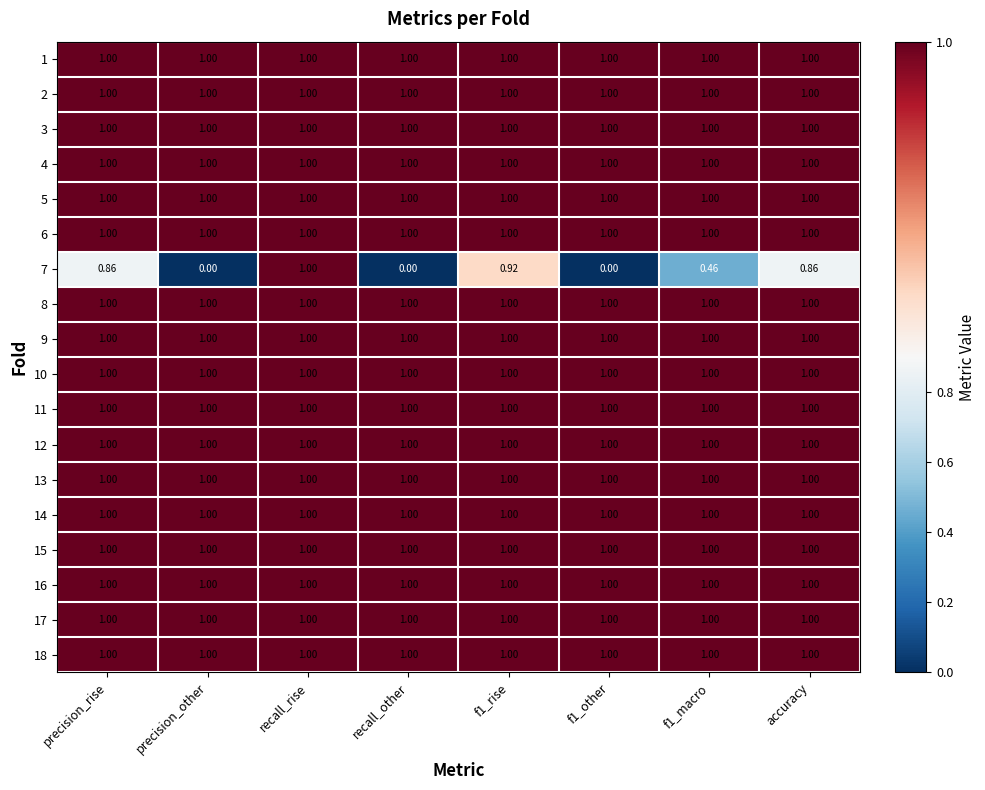

Is the value of 2 at accuracy greater than the value of 7 at f1_rise?

Yes